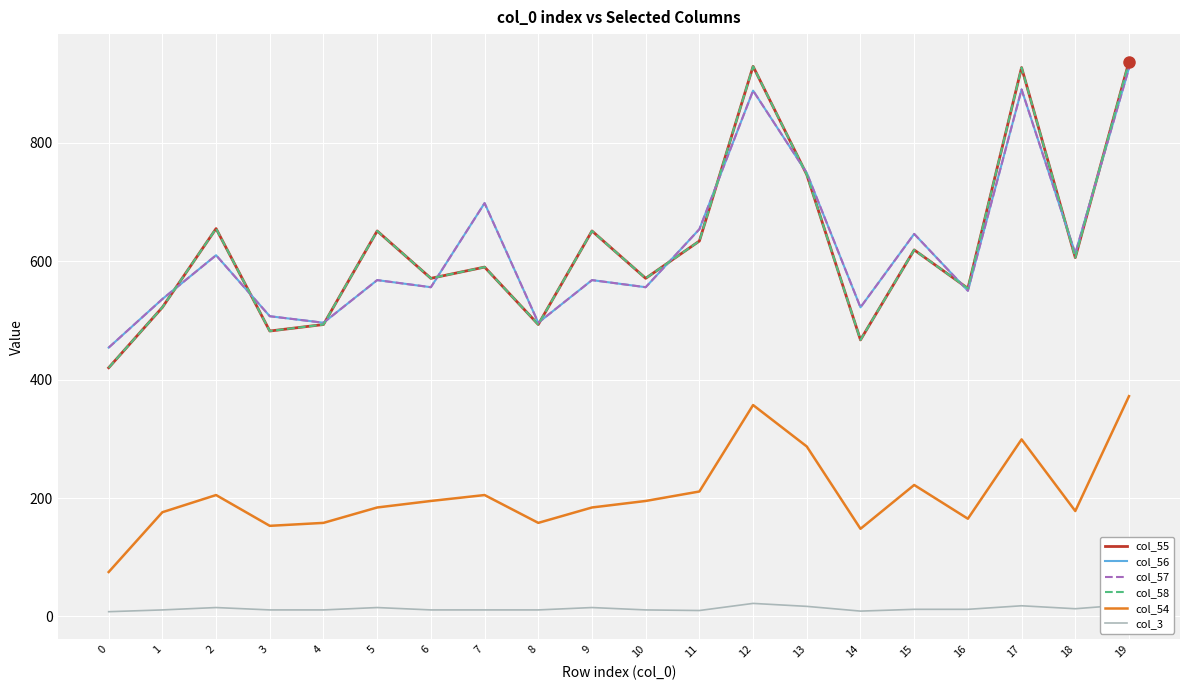

Between which two adjacent categories do col_55 and col_57 first intersect?

1 and 2